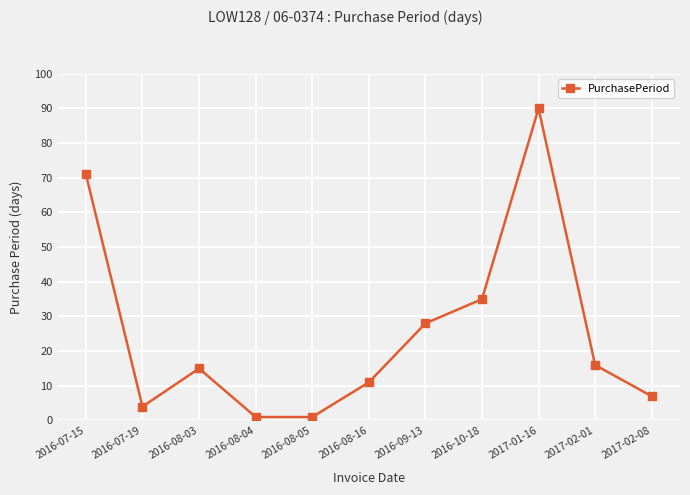

Which has a higher value, 2017-02-08 or 2016-08-05?

2017-02-08